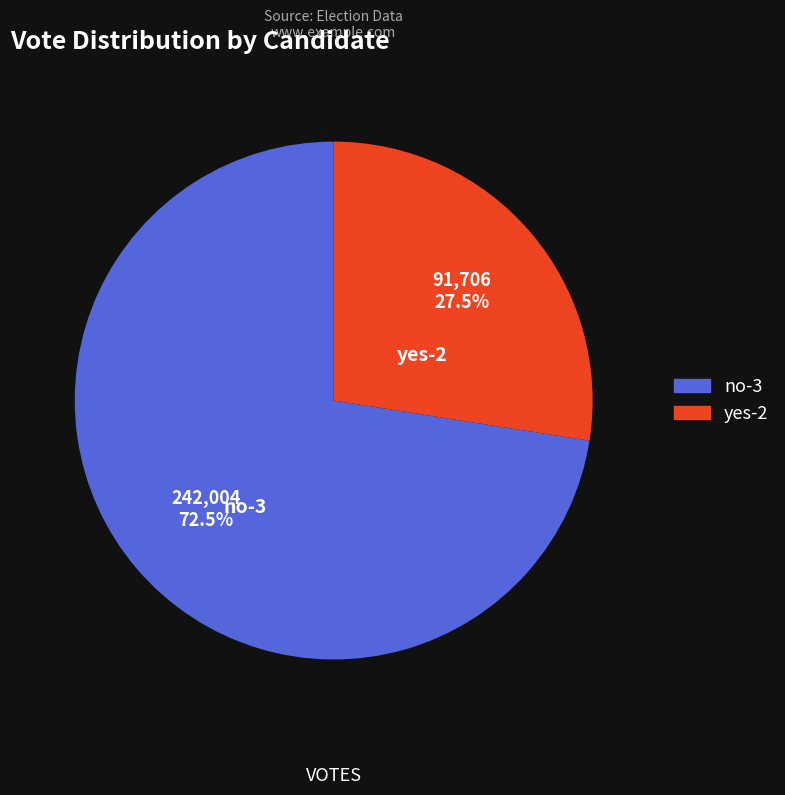

To the nearest percent, what is the average slice percentage?

50%